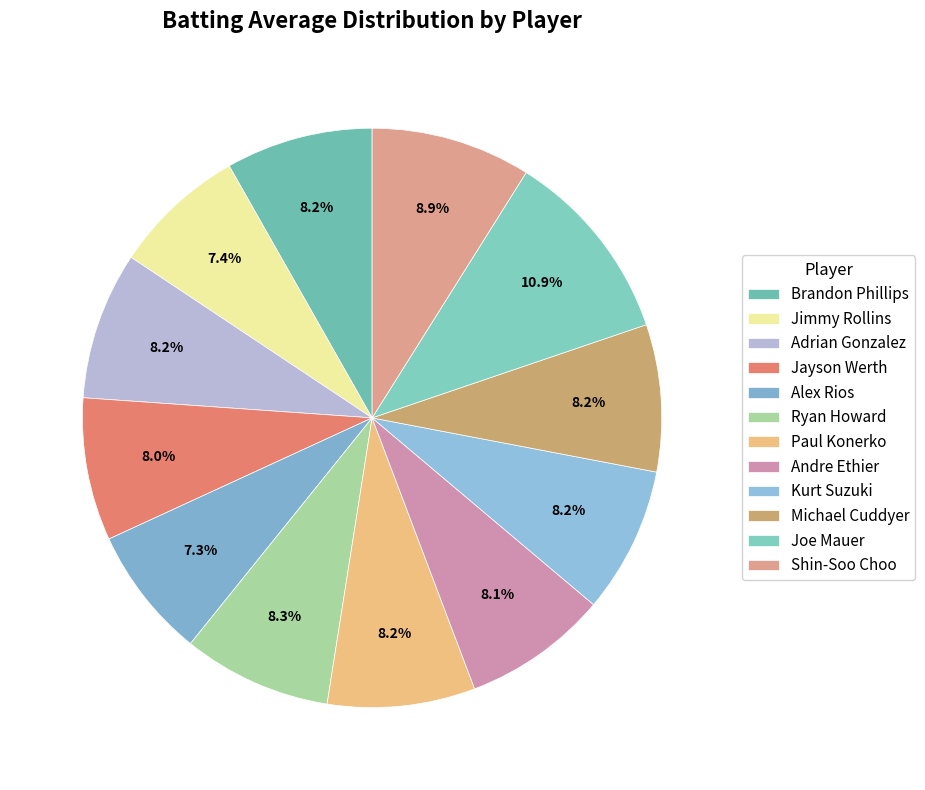

To the nearest percent, what portion does Andre Ethier represent?

8%